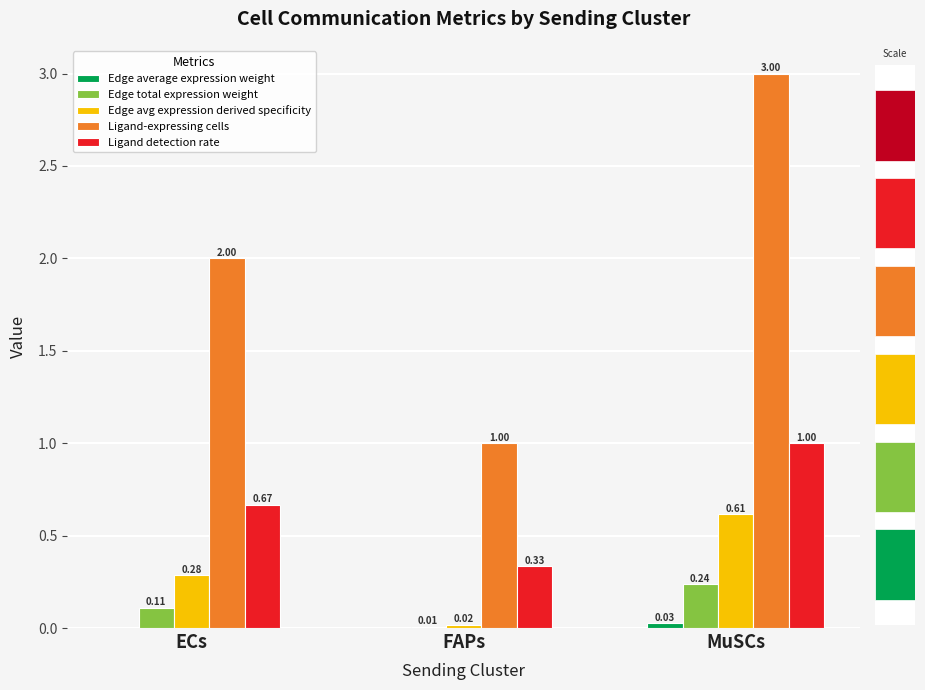

What is the label of the 1st bar from the right?

MuSCs